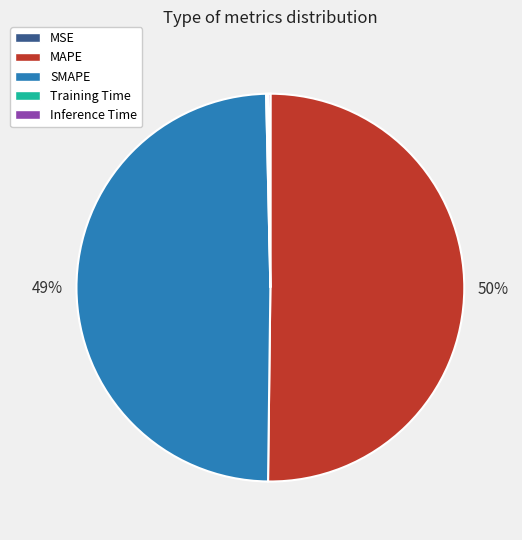

Is it true that SMAPE is 62% of the pie?

False